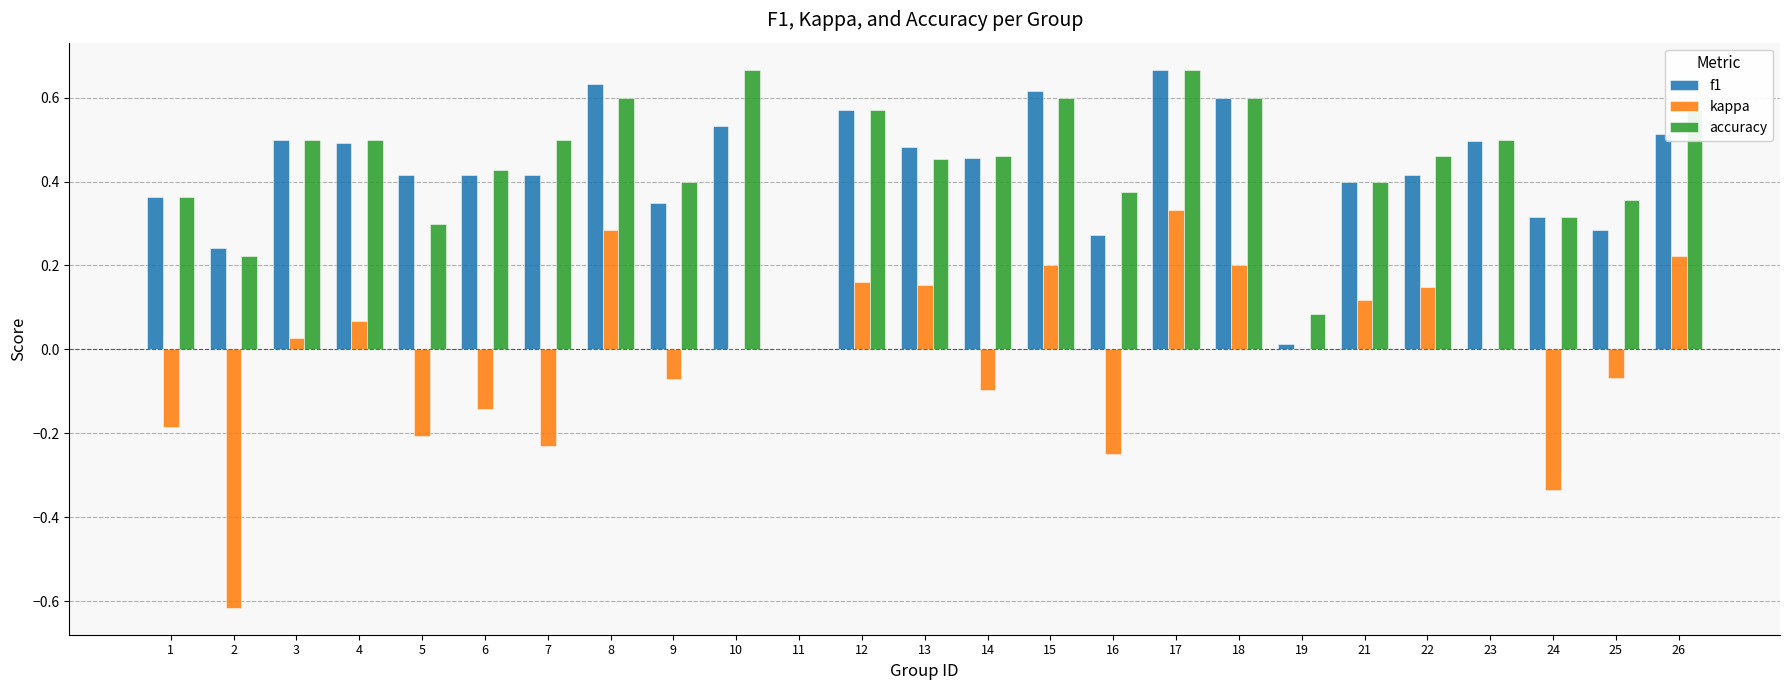

What is the sum of all accuracy values?

10.9